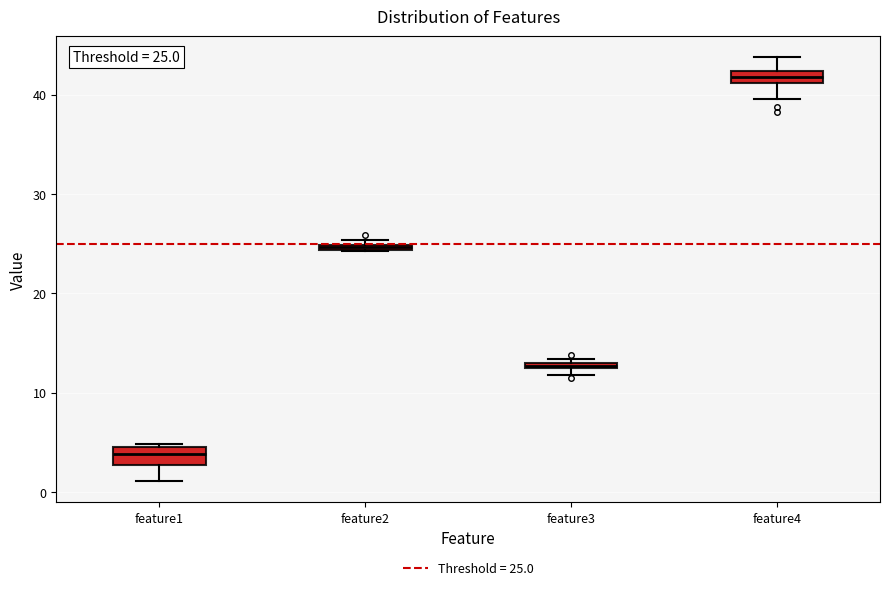

Which box has the highest median line?

feature4